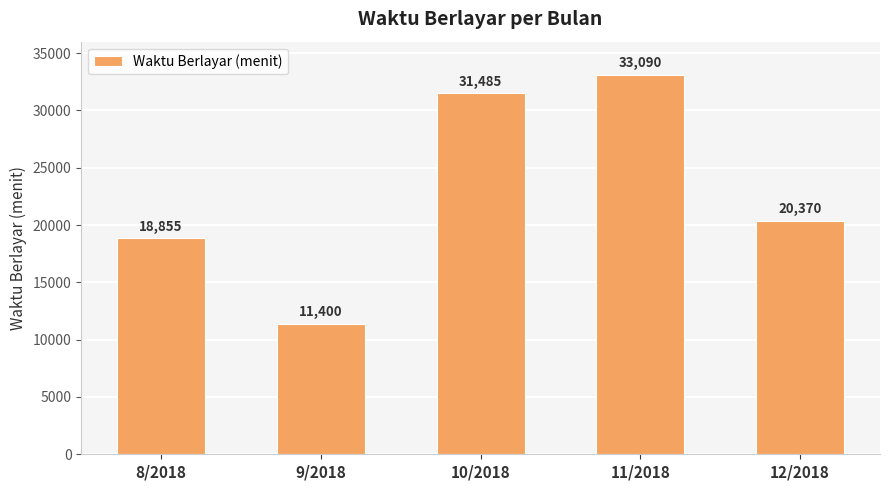

Where does the data first go above 20370?

10/2018